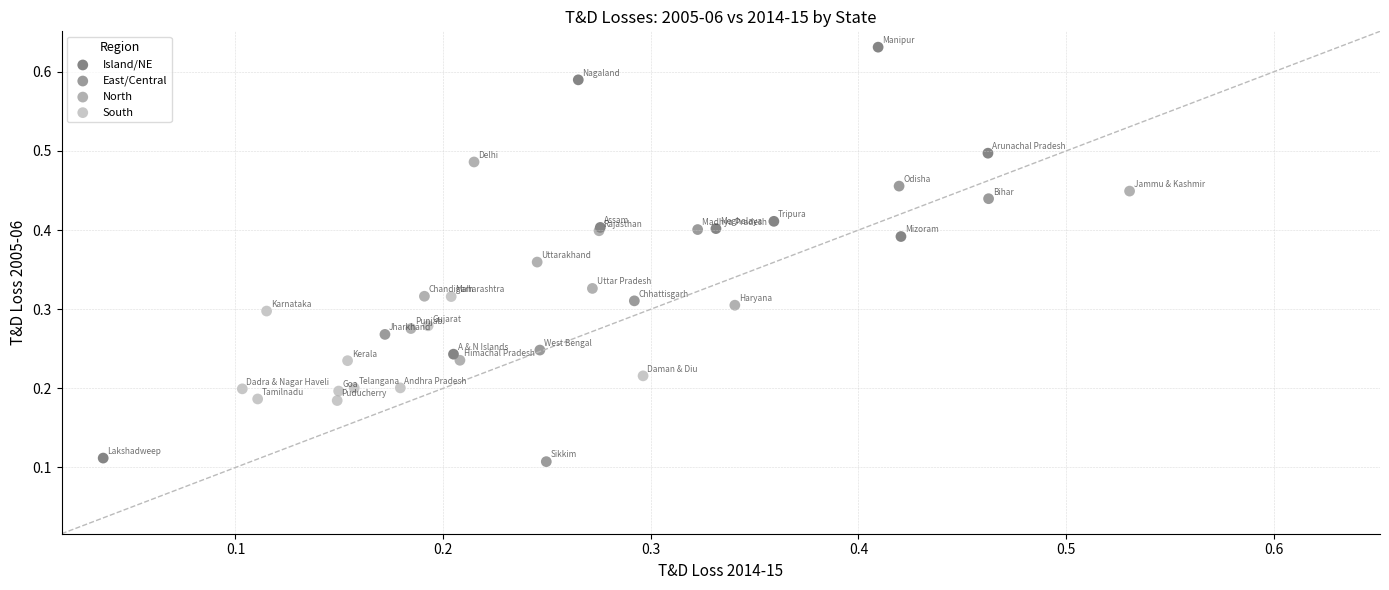

Which series contains the highest Y value?

Island/NE